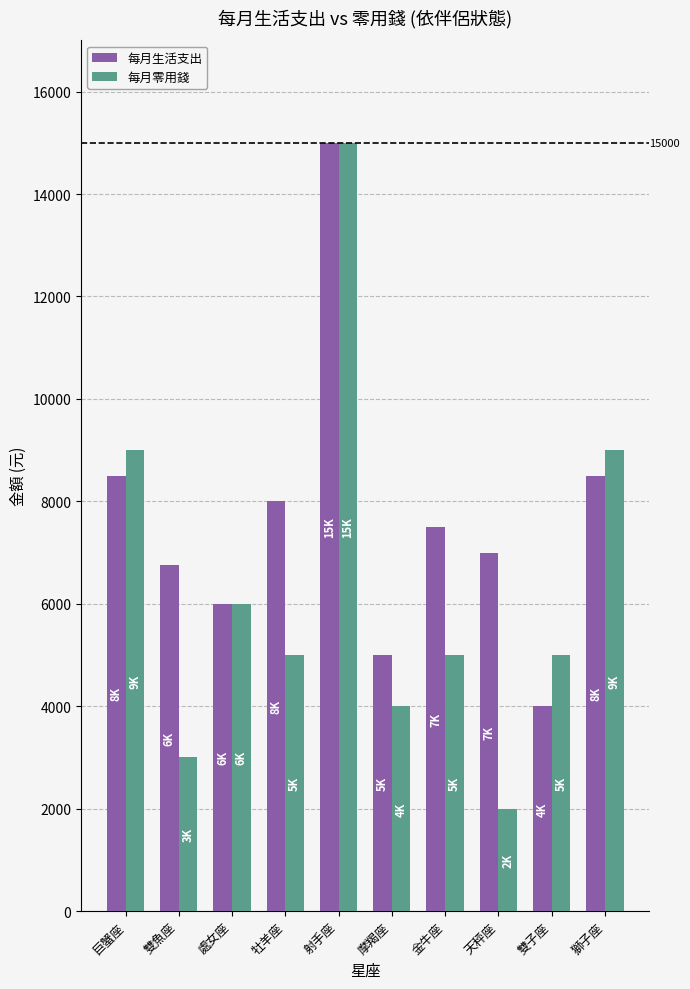

What is the label of the 9th bar from the left?

雙子座